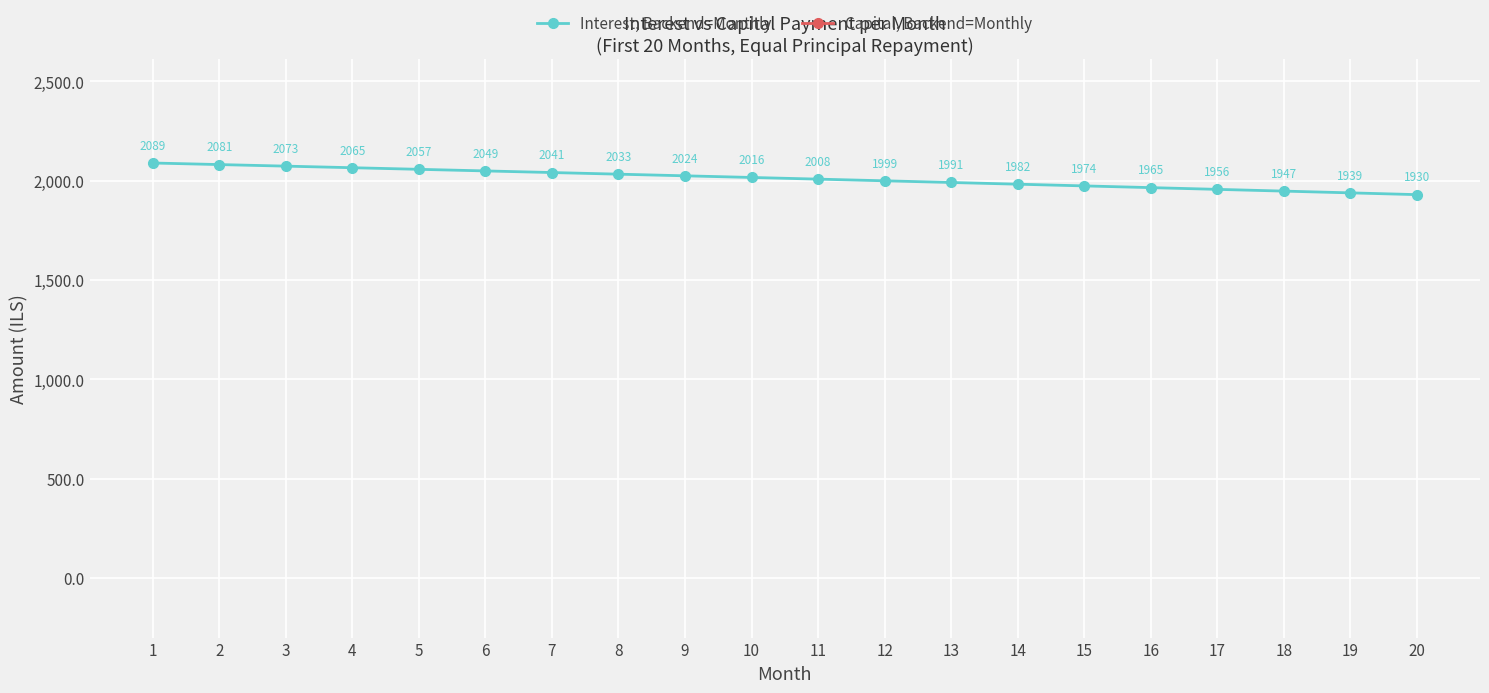

True or false: Interest, Backend=Monthly has a value of 2057.1 at 5.

True